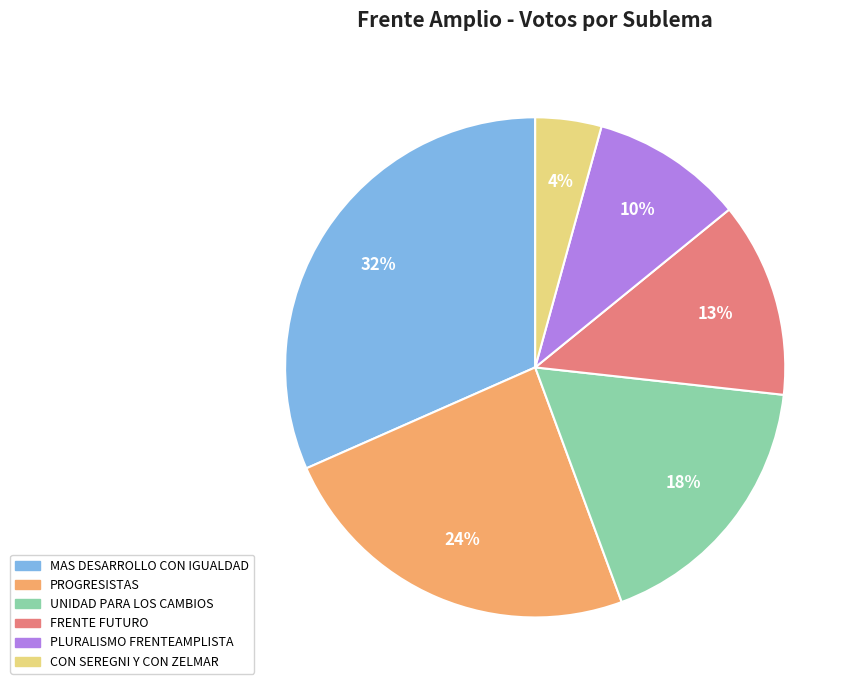

The PLURALISMO FRENTEAMPLISTA slice represents 10% of the pie. True or false?

True